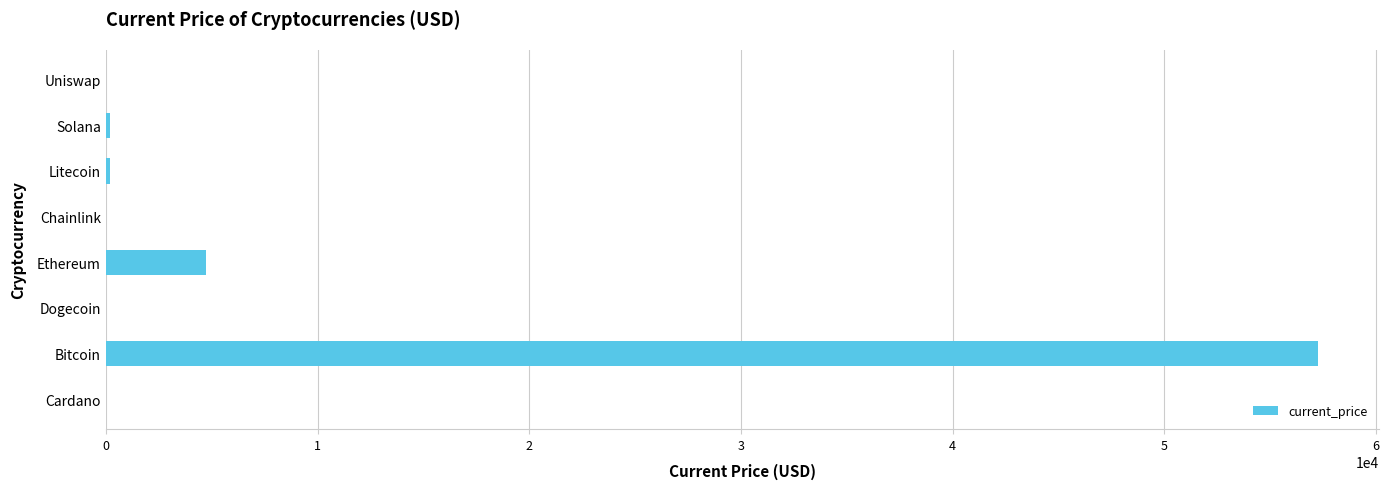

Between Ethereum and Bitcoin, which is larger?

Bitcoin